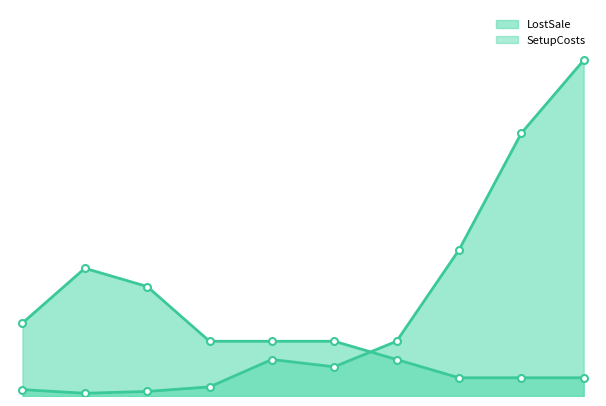

At how many categories does at least one series exceed 1415?

2